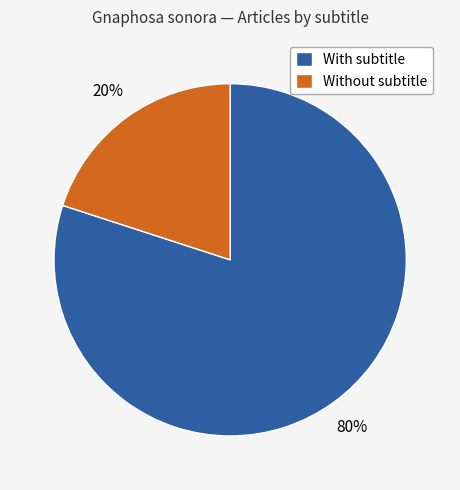

To the nearest percent, what portion does With subtitle represent?

80%